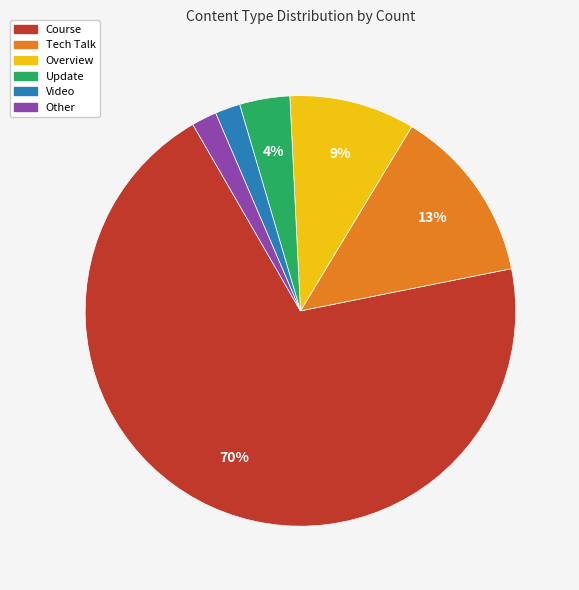

How many slices are in this pie chart?

6